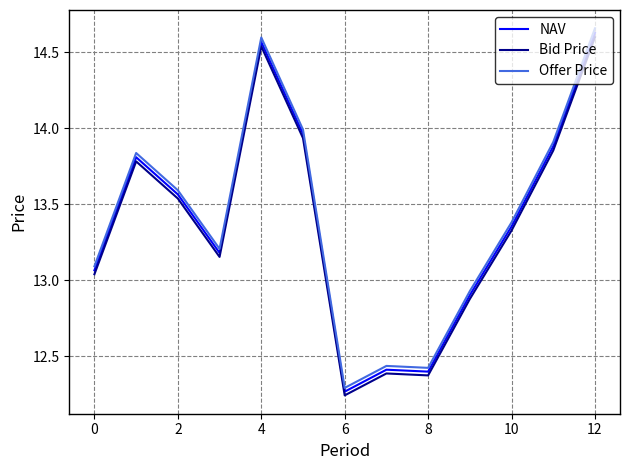

Which series has the widest spread of values?

Offer Price